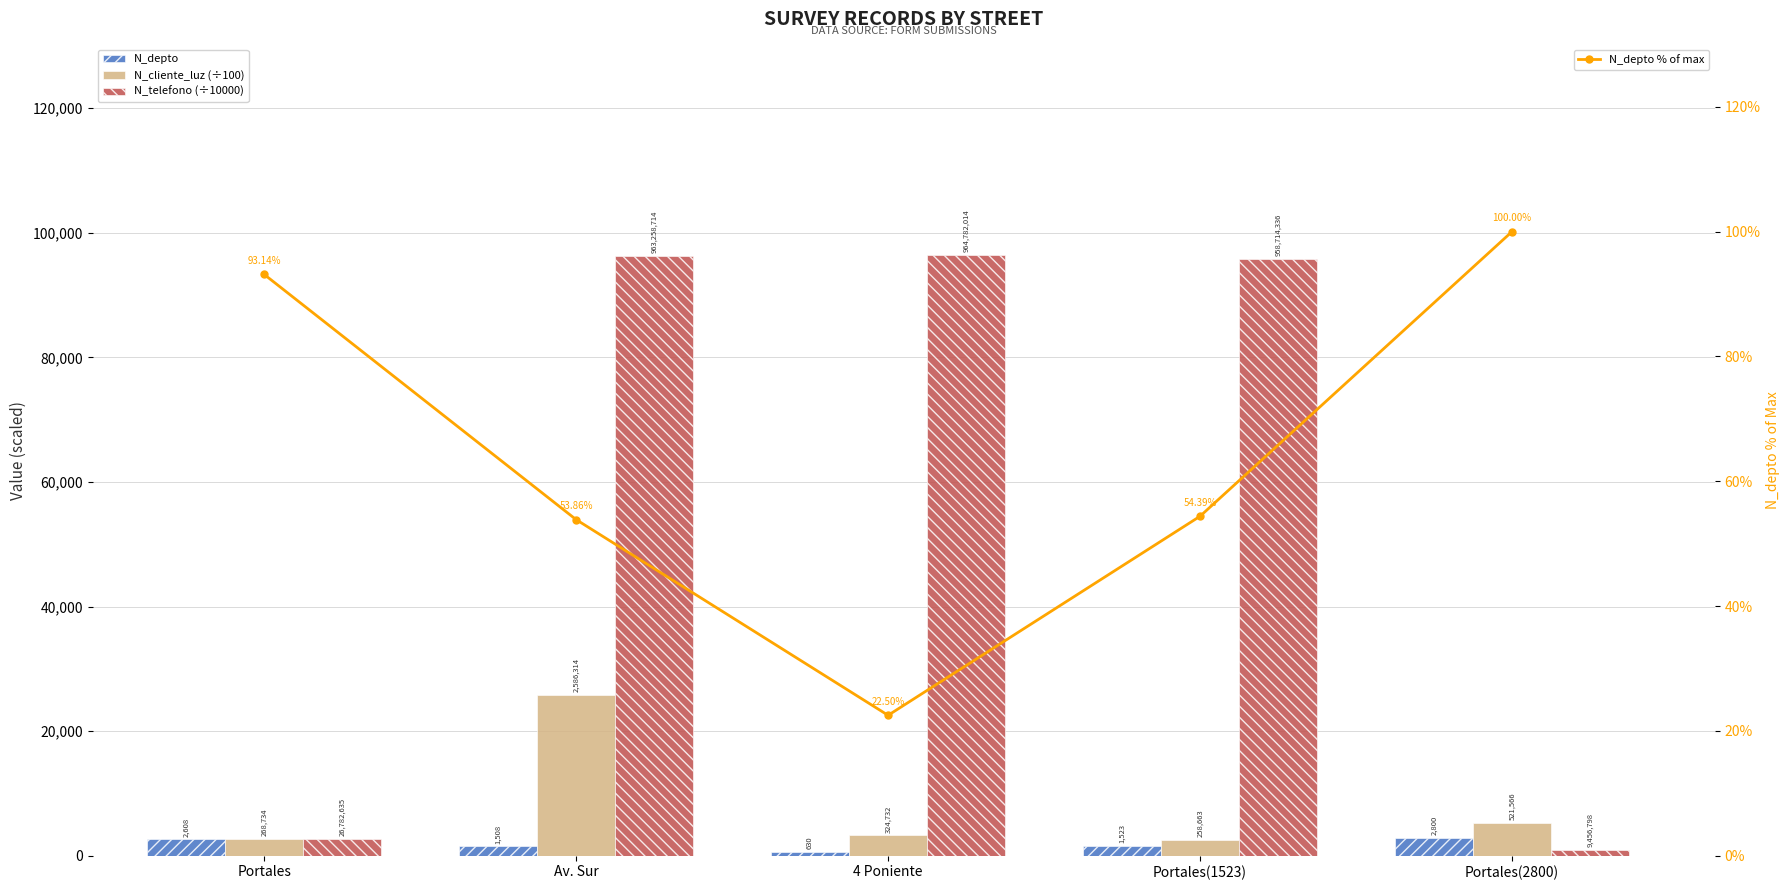

At which label does N_depto % of max reach its minimum?

4 Poniente